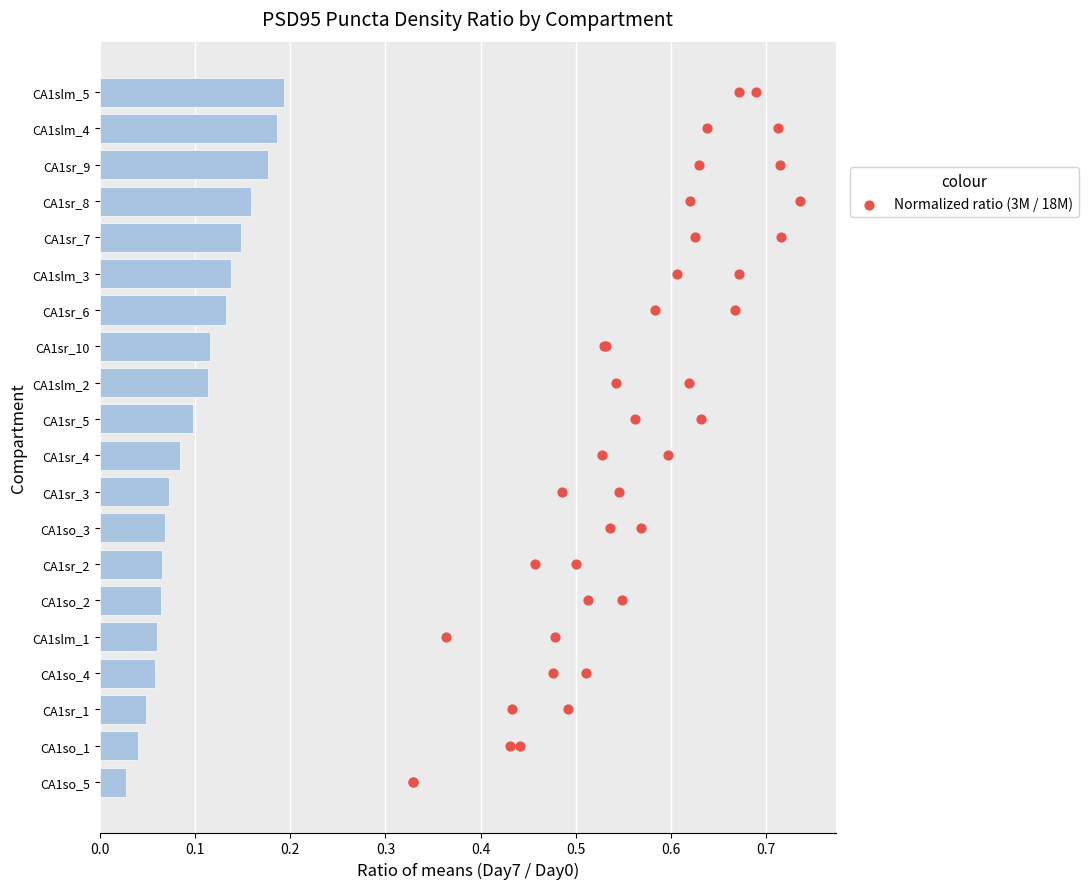

Which series contains the lowest Y value?

Ratio 3M